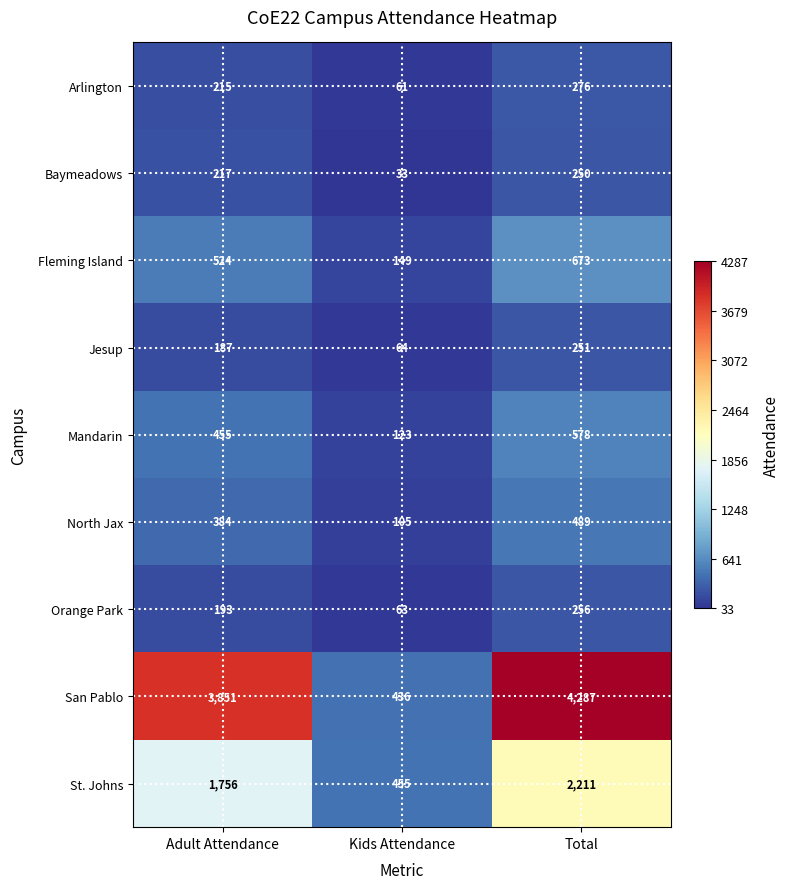

Reading left to right, list all the values displayed in this chart.

Arlington: 215	61	276
Baymeadows: 217	33	250
Fleming Island: 524	149	673
Jesup: 187	64	251
Mandarin: 455	123	578
North Jax: 384	105	489
Orange Park: 193	63	256
San Pablo: 3851	436	4287
St. Johns: 1756	455	2211